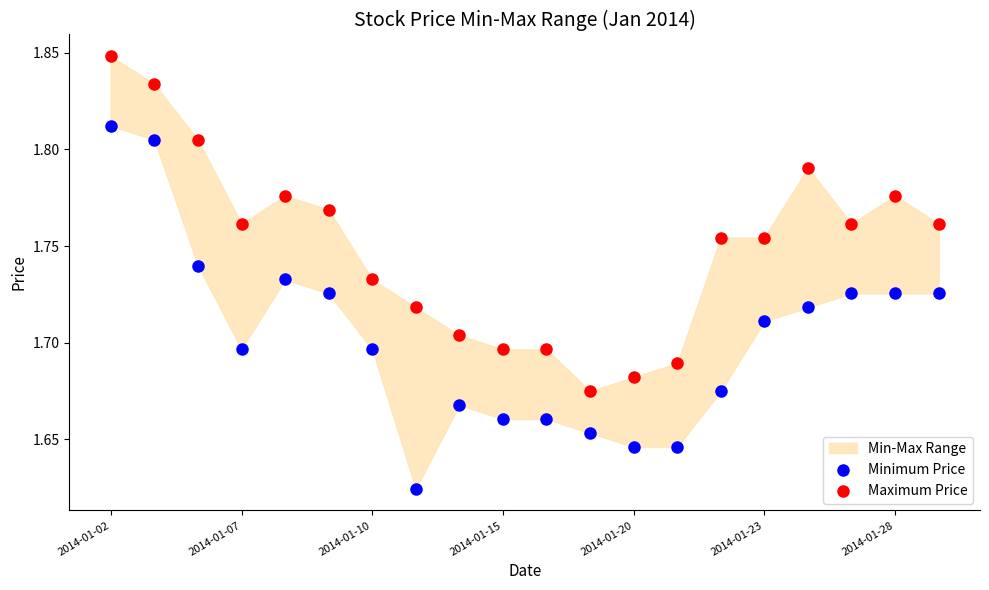

Which series contains the lowest Y value?

Minimum Price